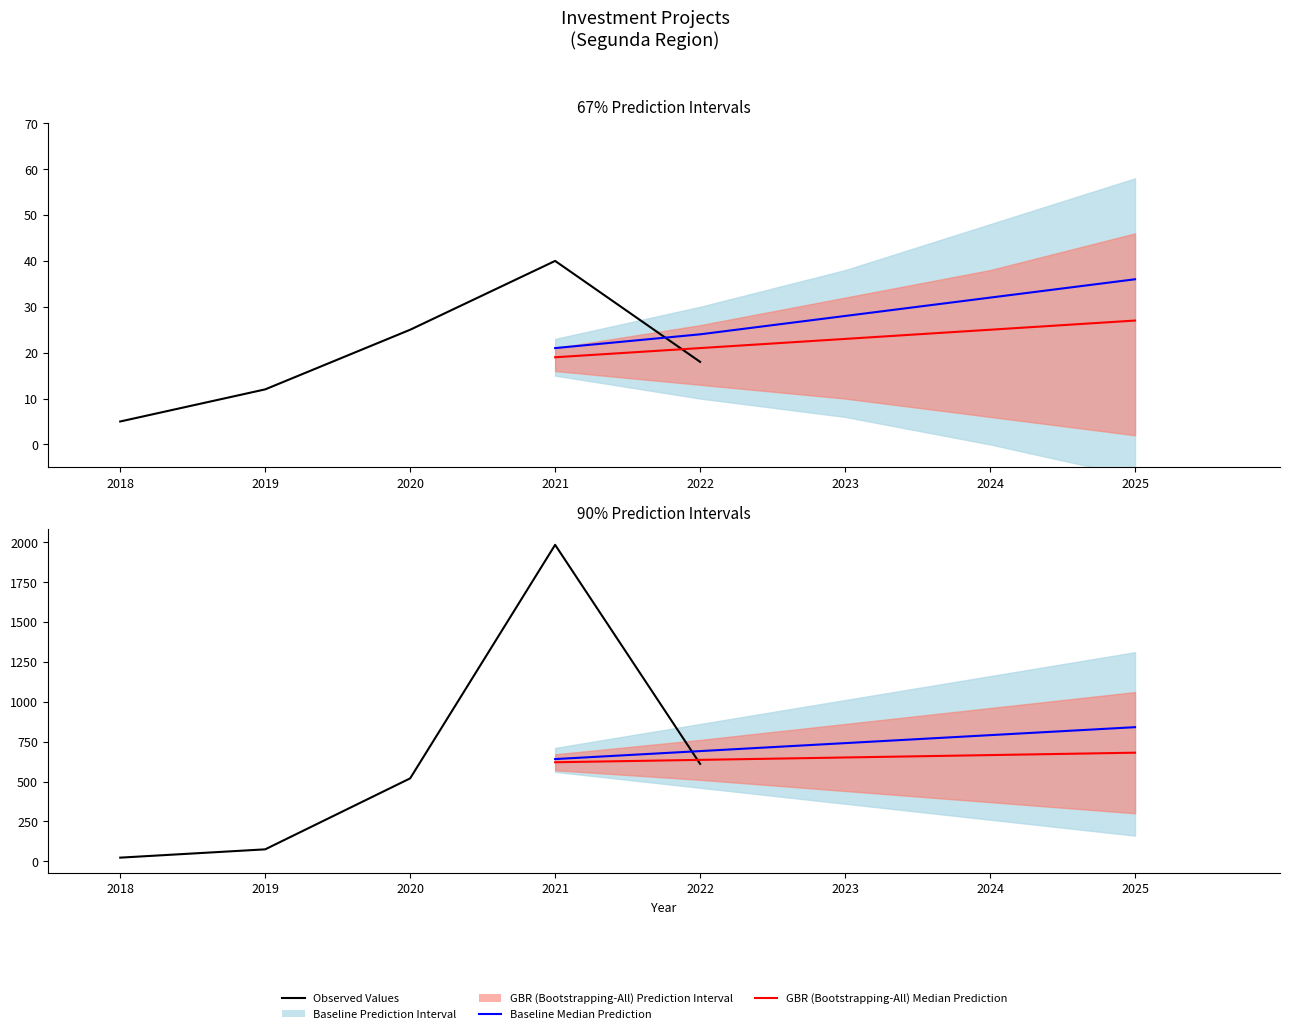

At which category is the sum across all series the highest?

2021